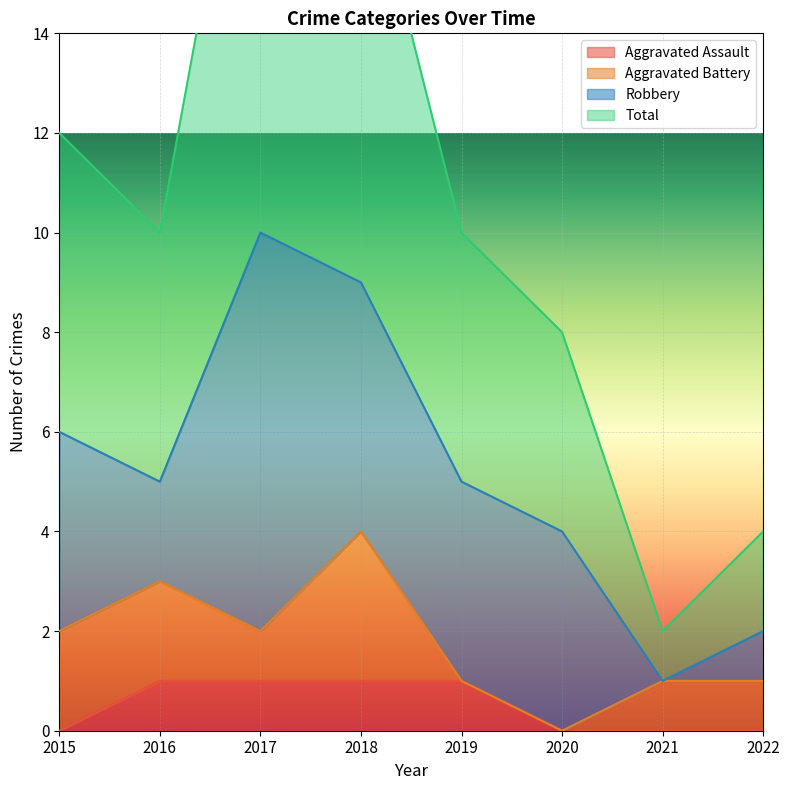

True or false: Aggravated Assault has a value of 1 at 2018.

True